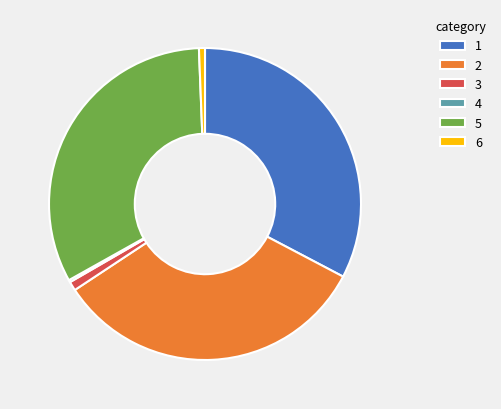

Does 6 represent more than half of the total?

No